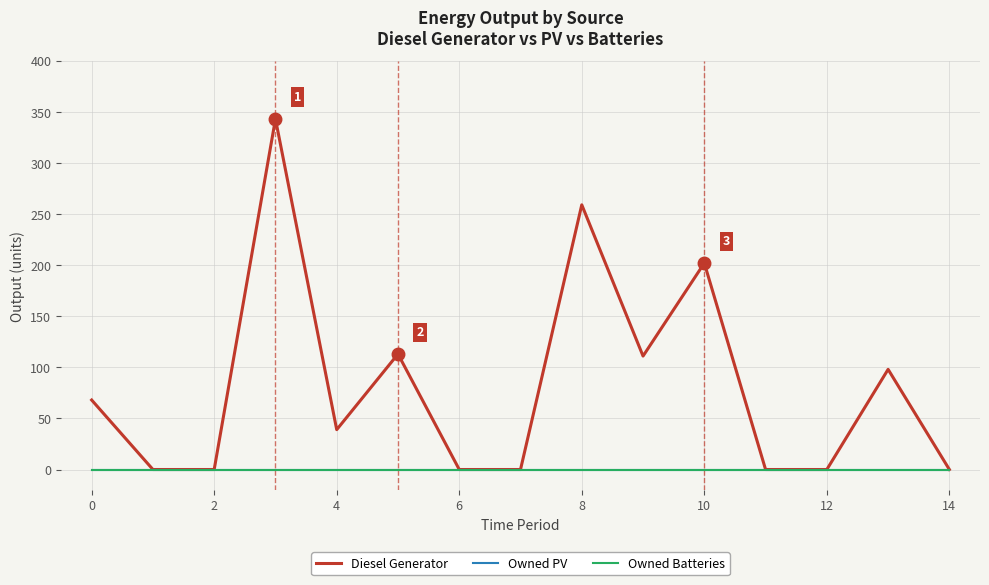

Is this an area chart (filled region under the line)?

No